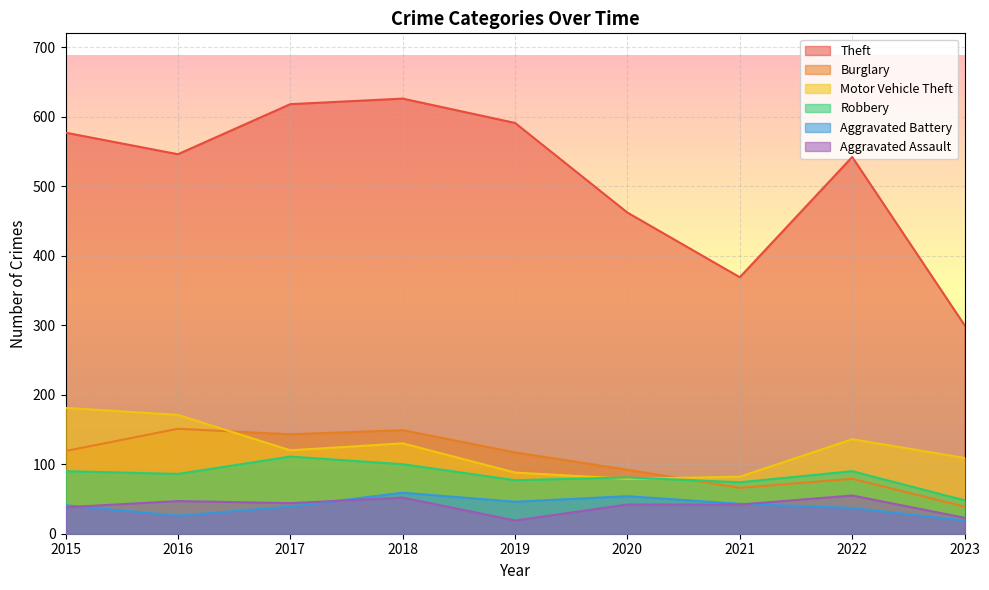

At which category does Robbery reach its first local peak?

2017